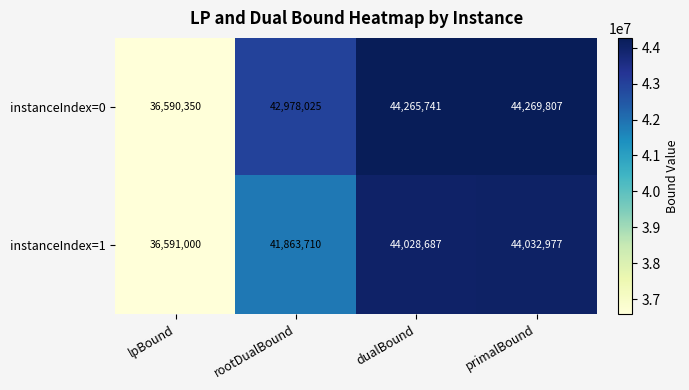

At primalBound, list the series in order from largest to smallest.

instanceIndex=0, instanceIndex=1